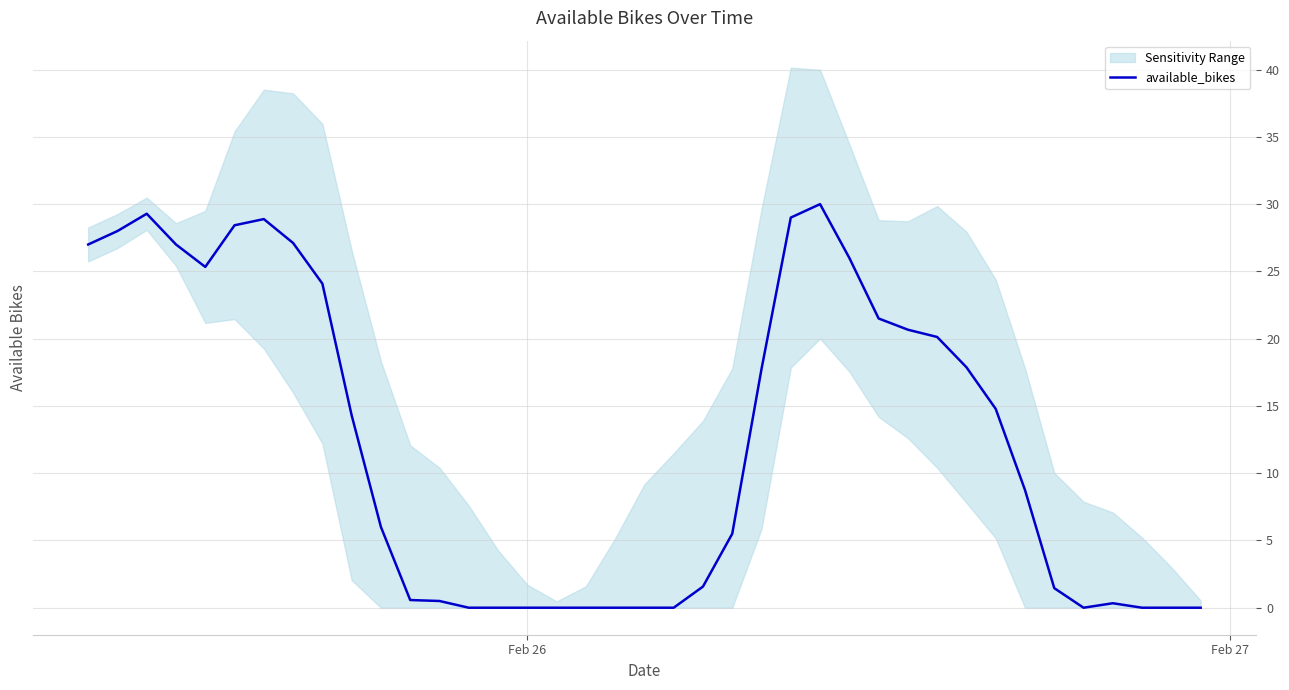

How many interior local valleys (lower than both neighbors) does the data have?

2